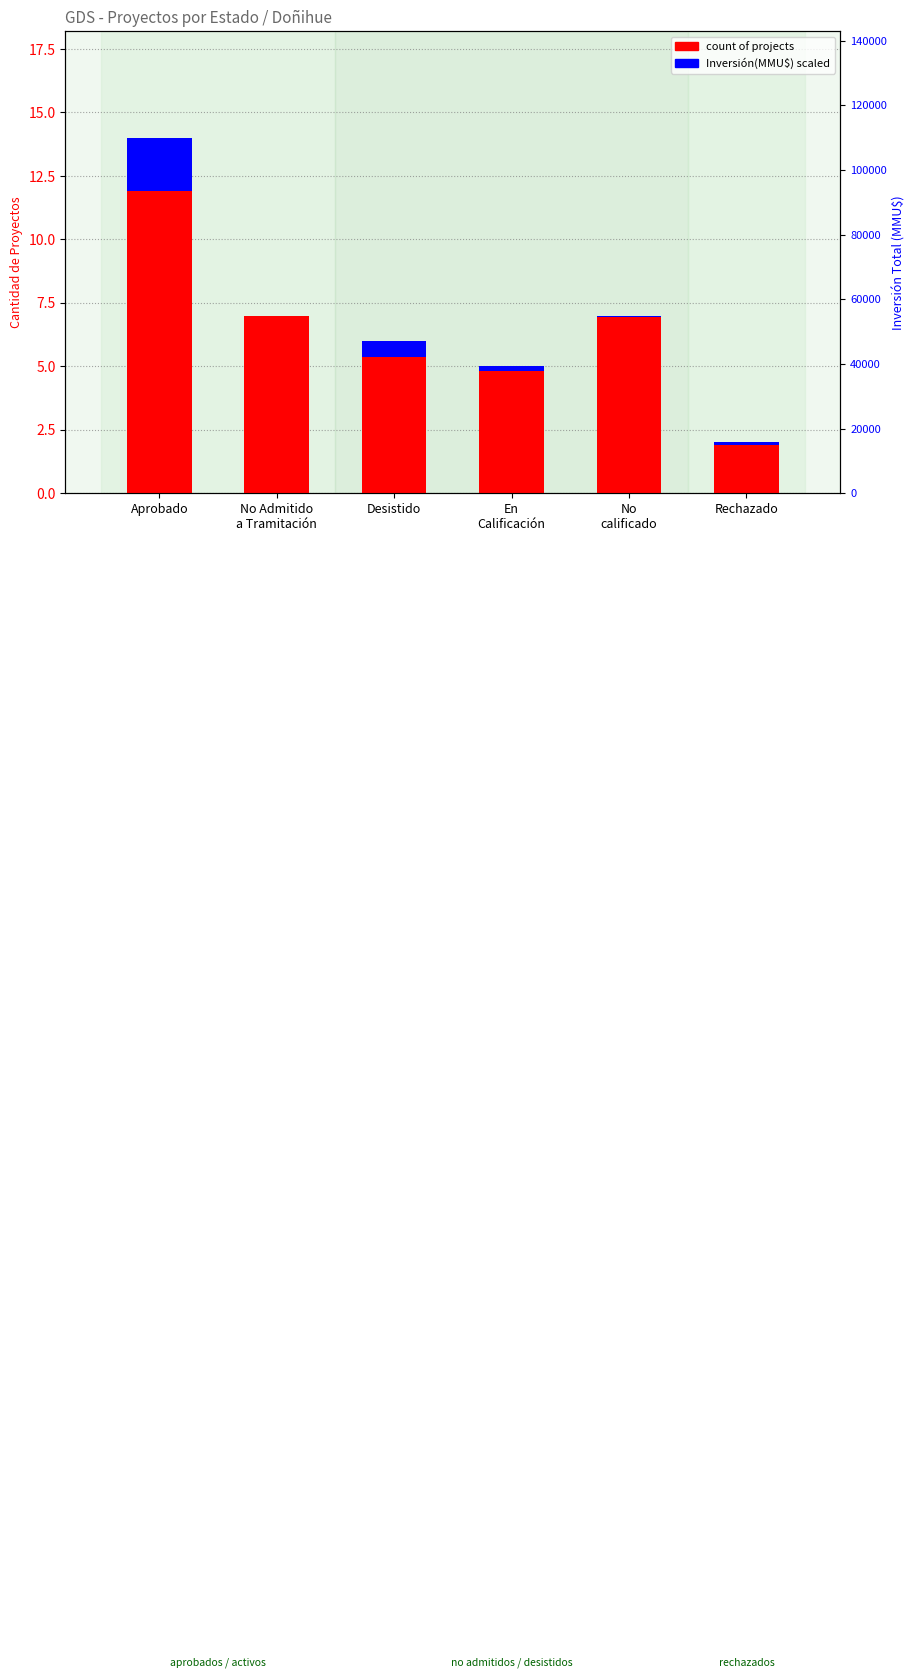

Which series changed the most between Aprobado and En
Calificación?

count